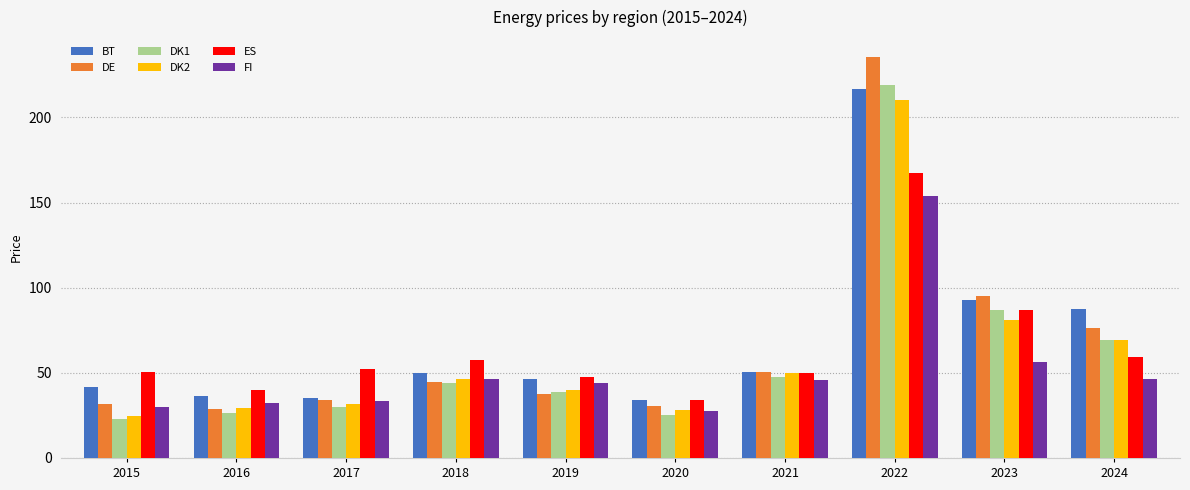

Are the bars grouped side by side (vs. stacked)?

Yes